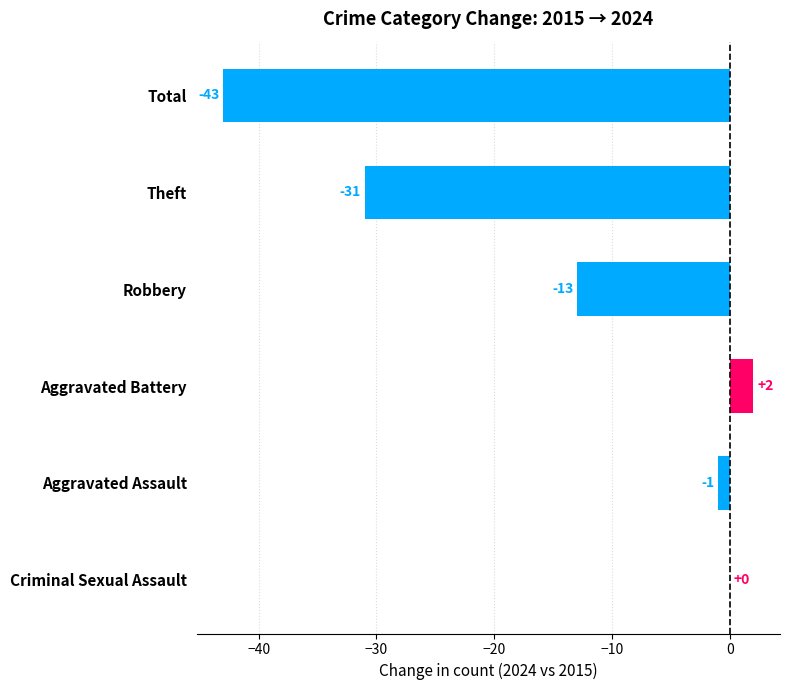

What is the change in value from Aggravated Battery to Robbery?

-15